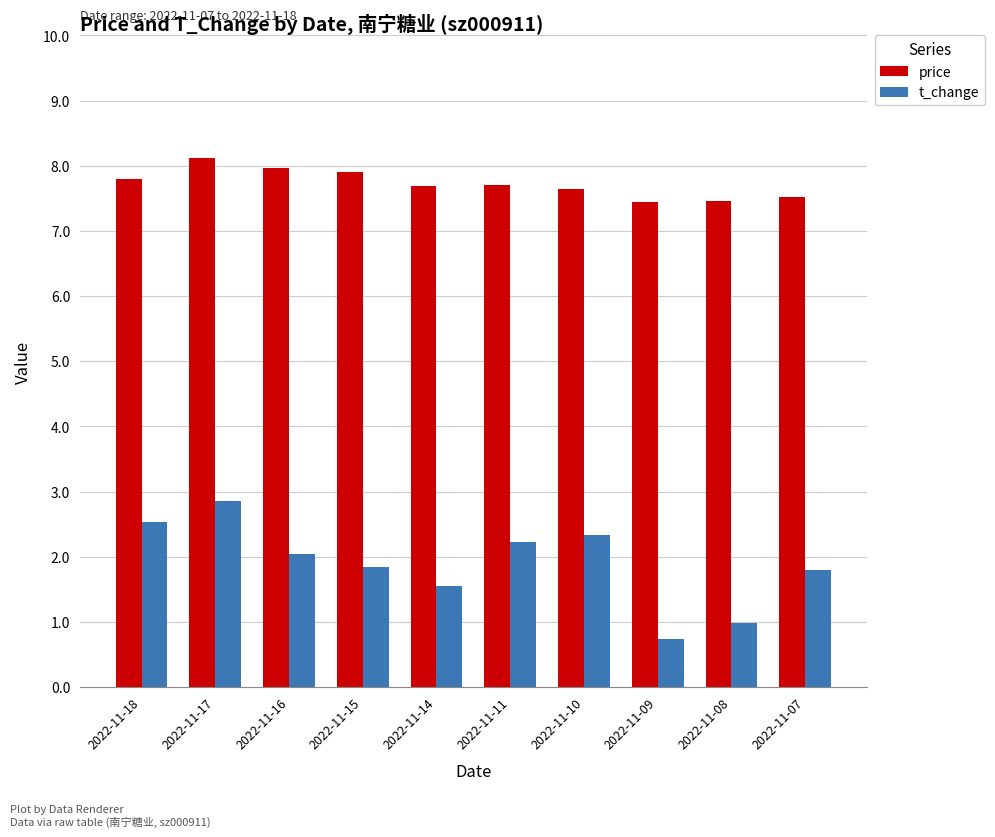

What is the average value of the price series?

7.7